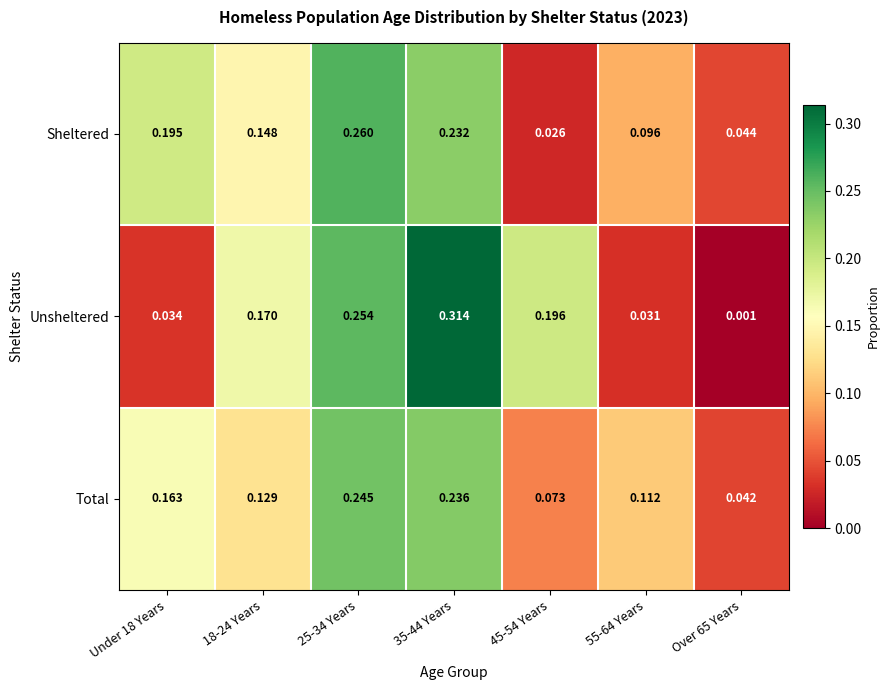

Which series has the widest spread of values?

Unsheltered